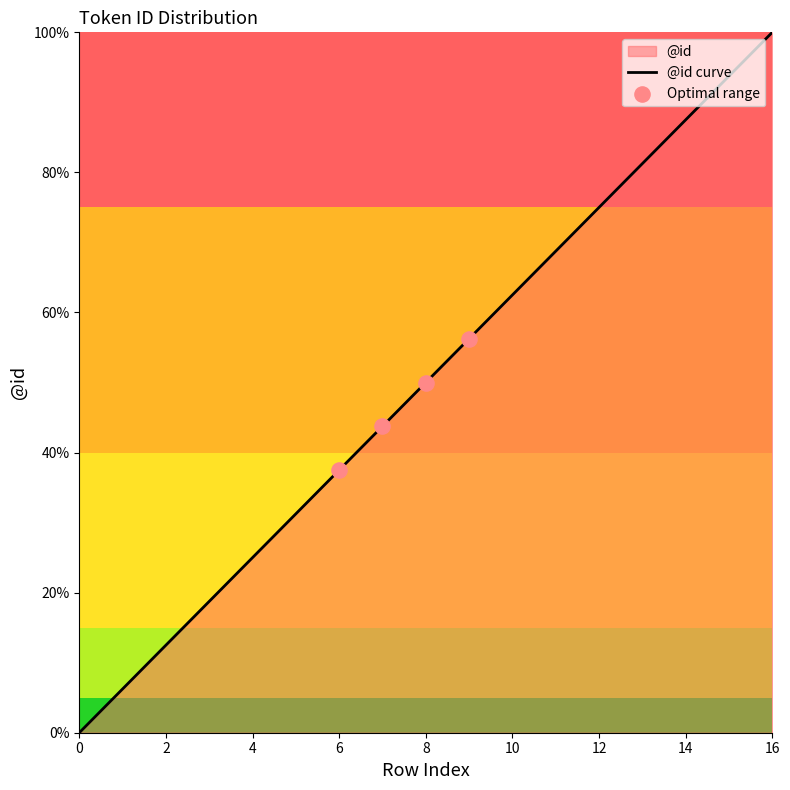

What is the change in value from 8 to 9?

+6.2